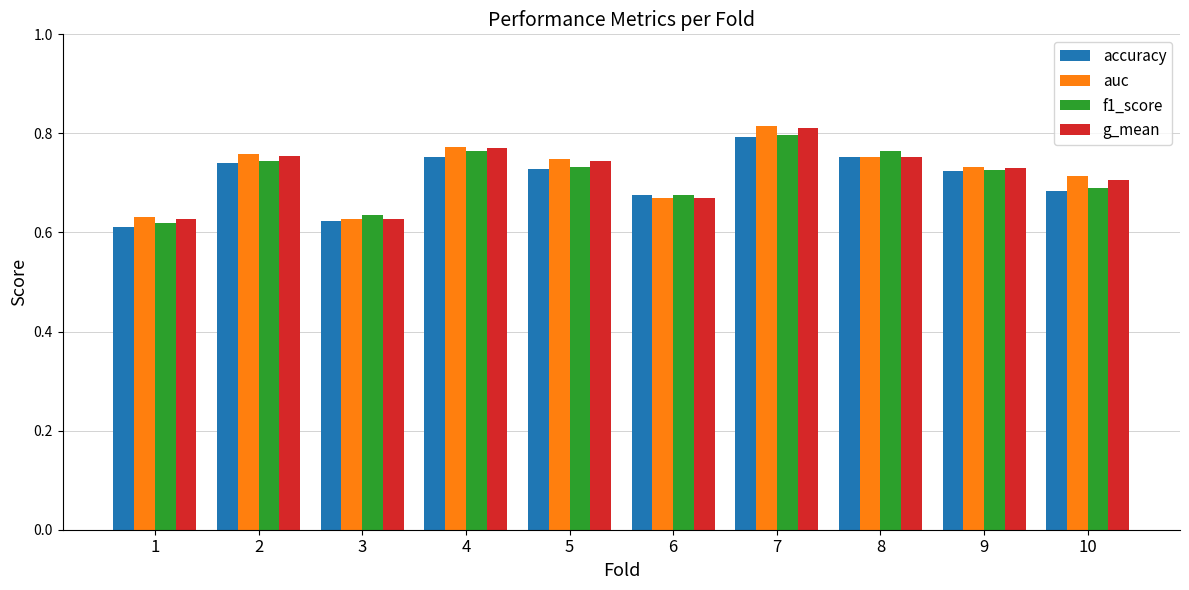

How many groups of bars are there?

10